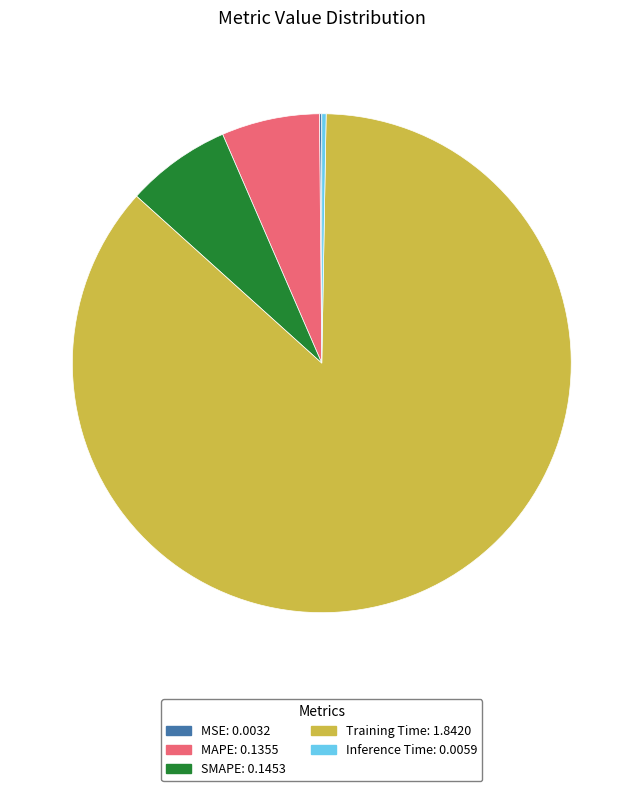

Which slice is the largest?

Training Time